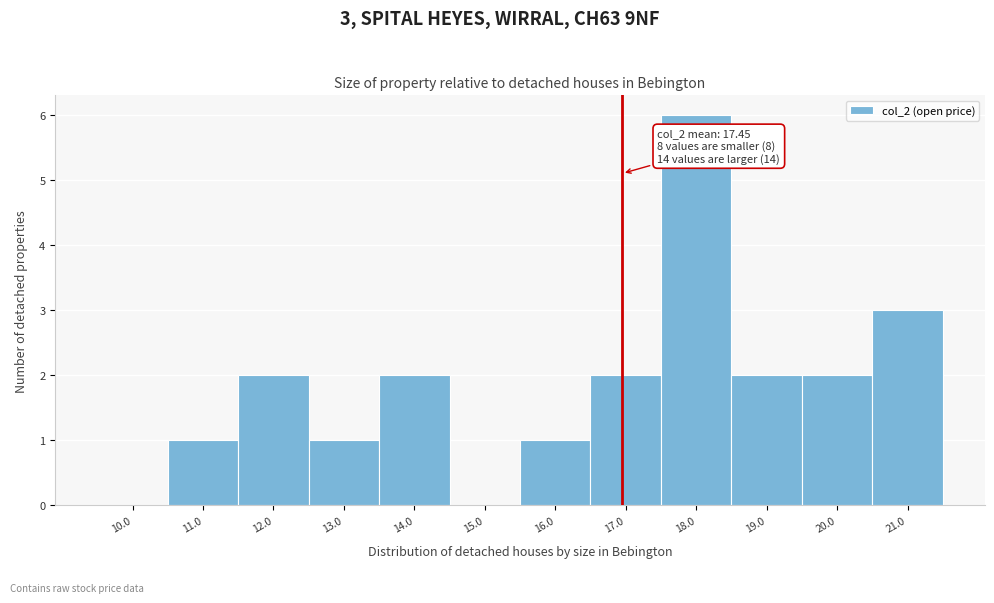

Reading left to right, extract all data points from this chart.

10.0=0	11.0=1	12.0=2	13.0=1	14.0=2	15.0=0	16.0=1	17.0=2	18.0=6	19.0=2	20.0=2	21.0=3